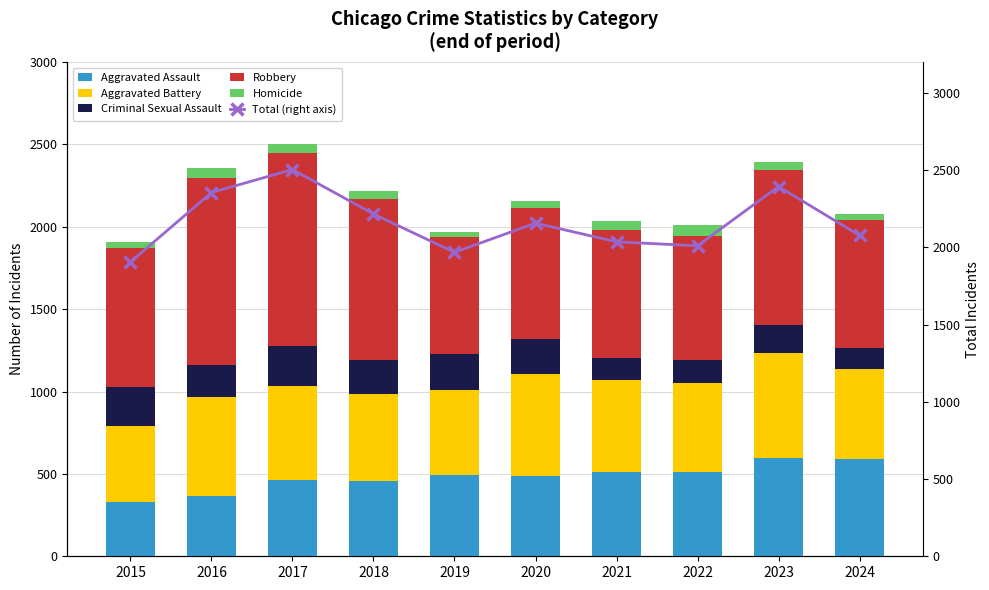

Reading right to left, what are all the values shown in this chart?

Aggravated Assault: 2024=589	2023=595	2022=510	2021=510	2020=488	2019=492	2018=458	2017=464	2016=363	2015=329
Aggravated Battery: 2024=550	2023=641	2022=539	2021=560	2020=619	2019=518	2018=530	2017=569	2016=605	2015=461
Criminal Sexual Assault: 2024=123	2023=169	2022=144	2021=131	2020=209	2019=217	2018=205	2017=242	2016=193	2015=239
Robbery: 2024=782	2023=941	2022=754	2021=778	2020=800	2019=713	2018=975	2017=1173	2016=1134	2015=843
Homicide: 2024=33	2023=48	2022=63	2021=57	2020=41	2019=28	2018=48	2017=56	2016=60	2015=33
Total: 2024=2077	2023=2394	2022=2010	2021=2036	2020=2157	2019=1968	2018=2216	2017=2504	2016=2355	2015=1905